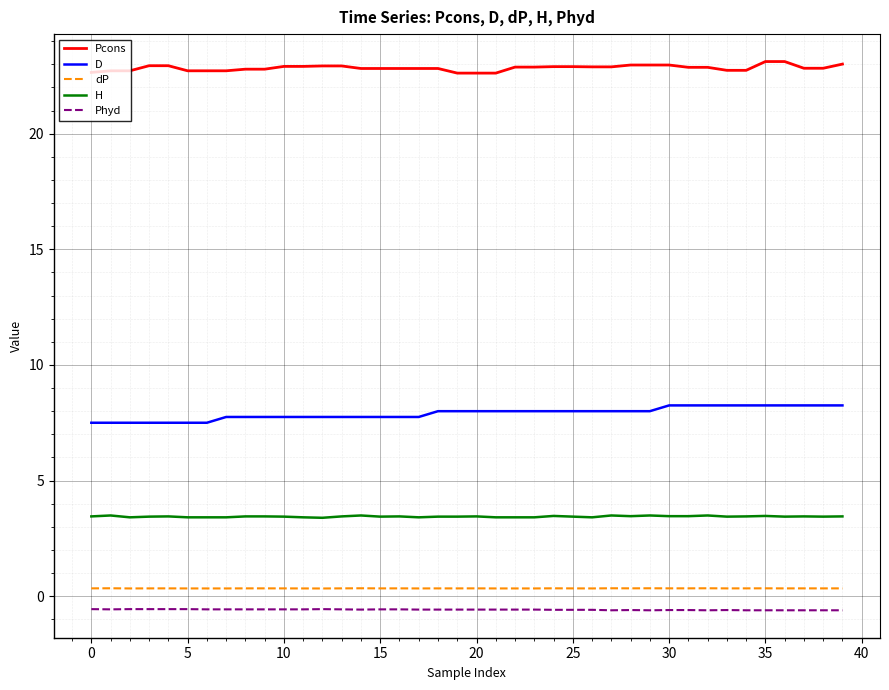

Which series has the largest total across all categories?

Pcons